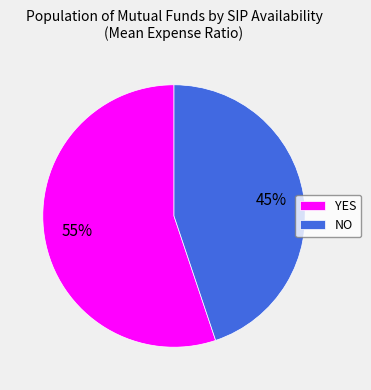

Is there any slice that represents more than half of the pie?

Yes